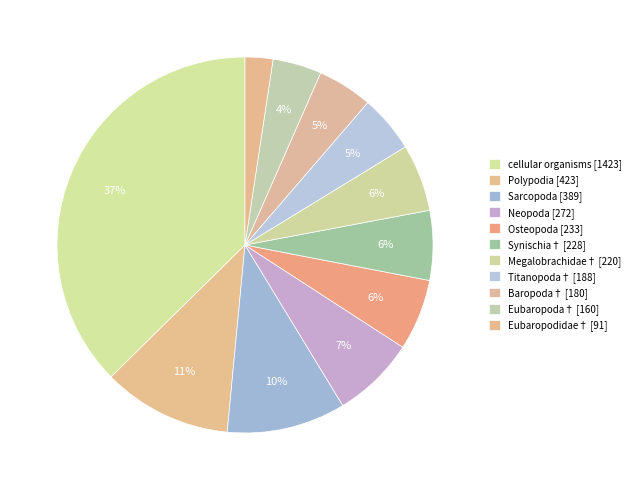

To the nearest percent, what portion does Megalobrachidae† represent?

6%